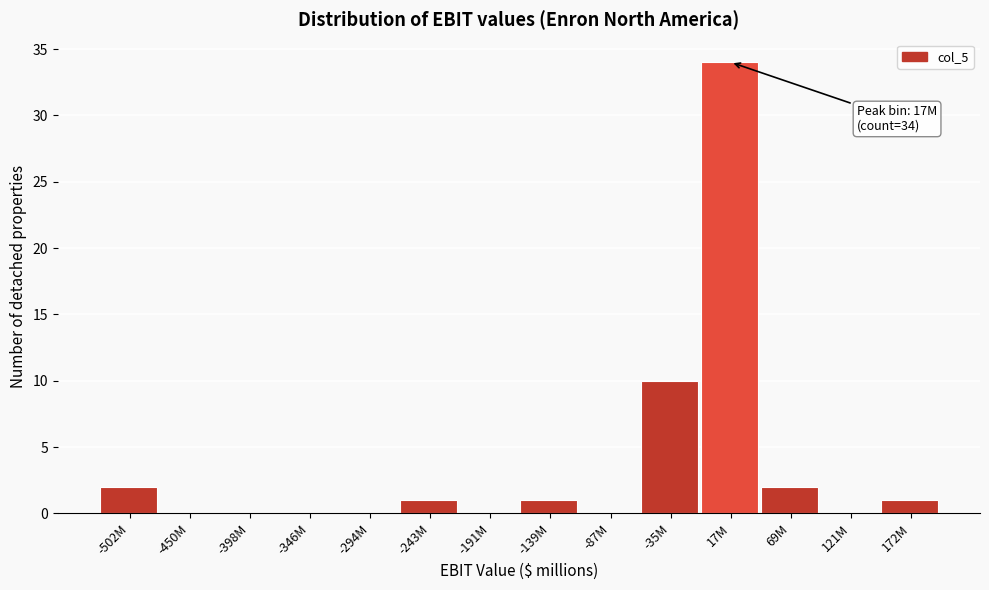

Reading left to right, transcribe all the data shown in this chart.

-502M=2	-450M=0	-398M=0	-346M=0	-294M=0	-243M=1	-191M=0	-139M=1	-87M=0	-35M=10	17M=34	69M=2	121M=0	172M=1